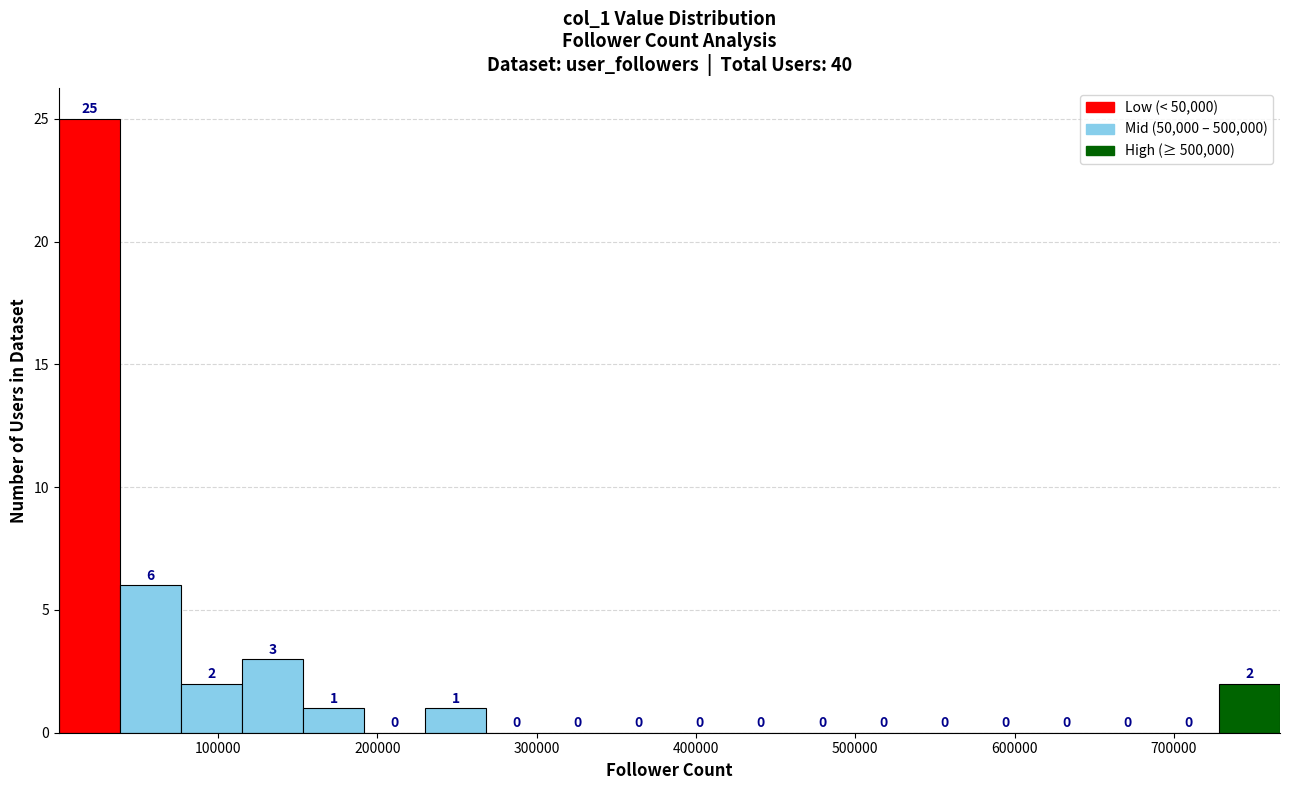

Around what value on the x-axis is the tallest bar? Give the approximate position of its centre, as read against the axis.

20000